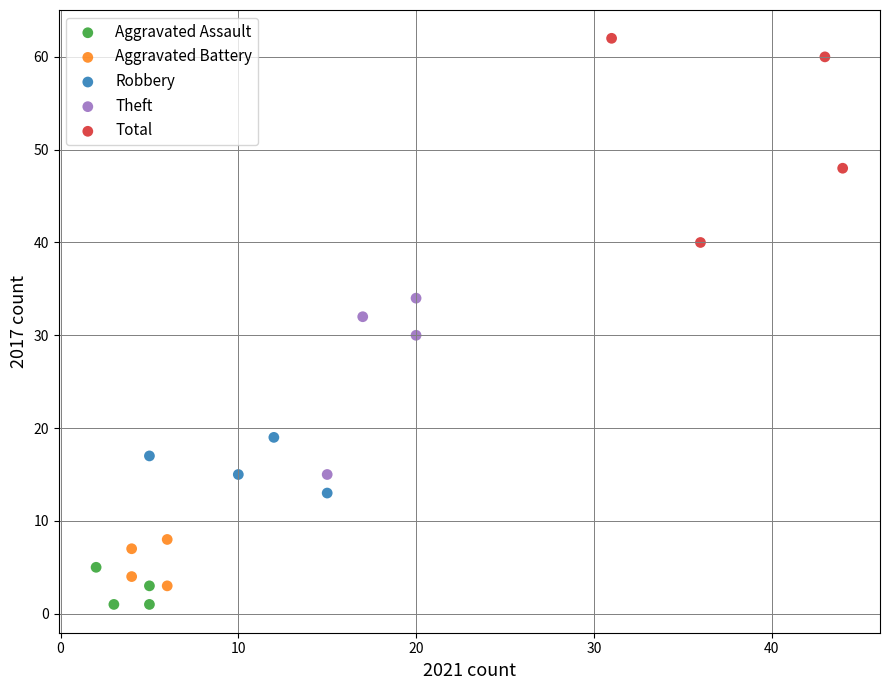

Which series has the widest spread of Y values?

Total